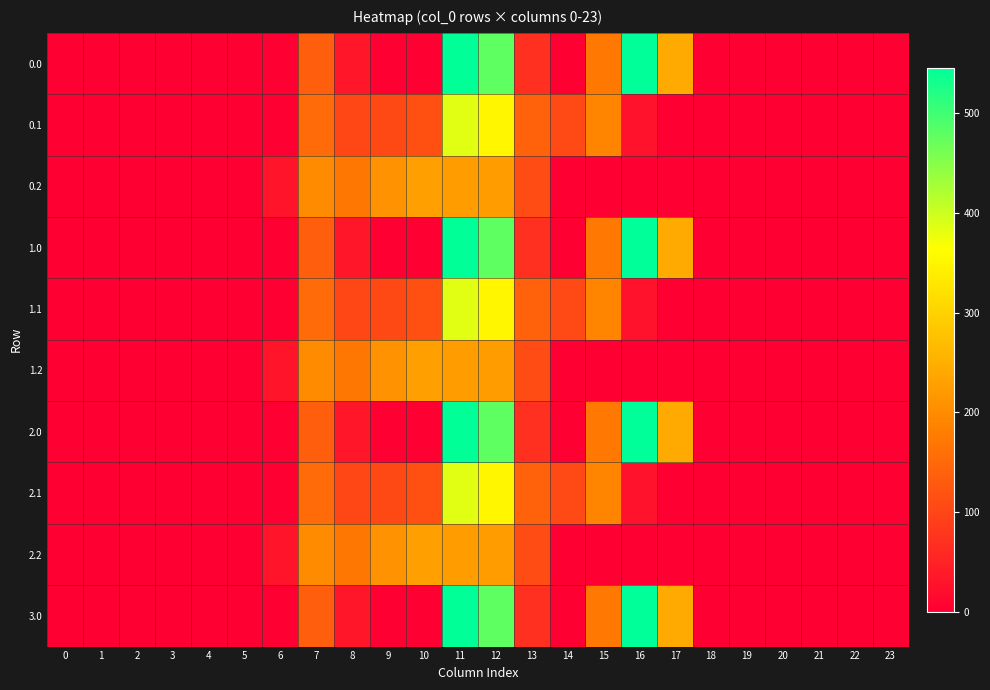

At which category is the sum across all series the highest?

11